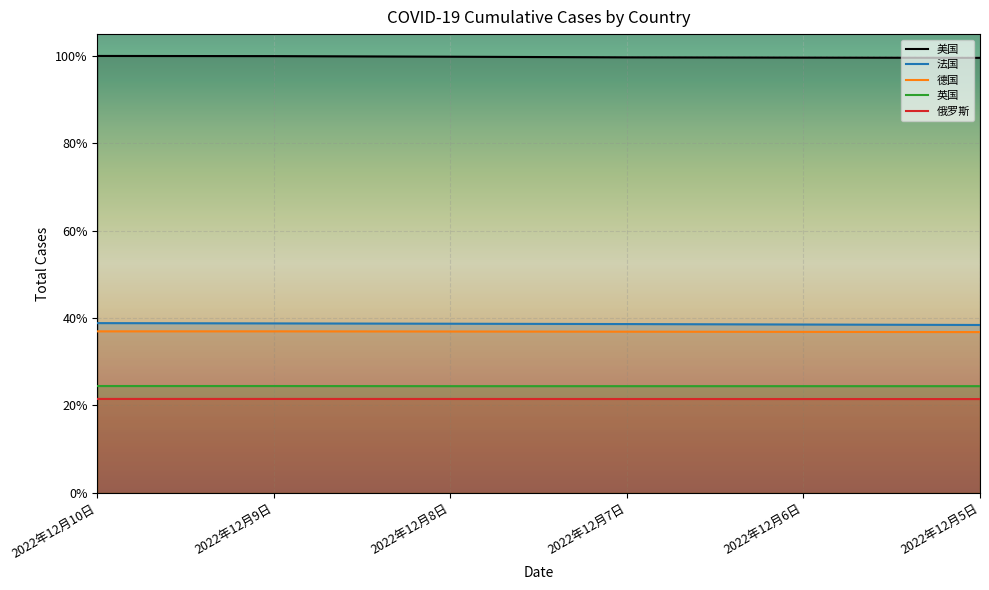

What is the label of the 6th point from the left?

2022年12月5日